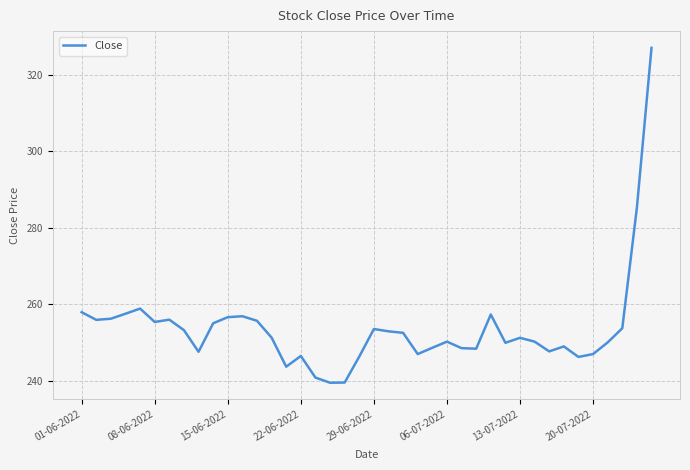

Count the number of data series in this chart.

1